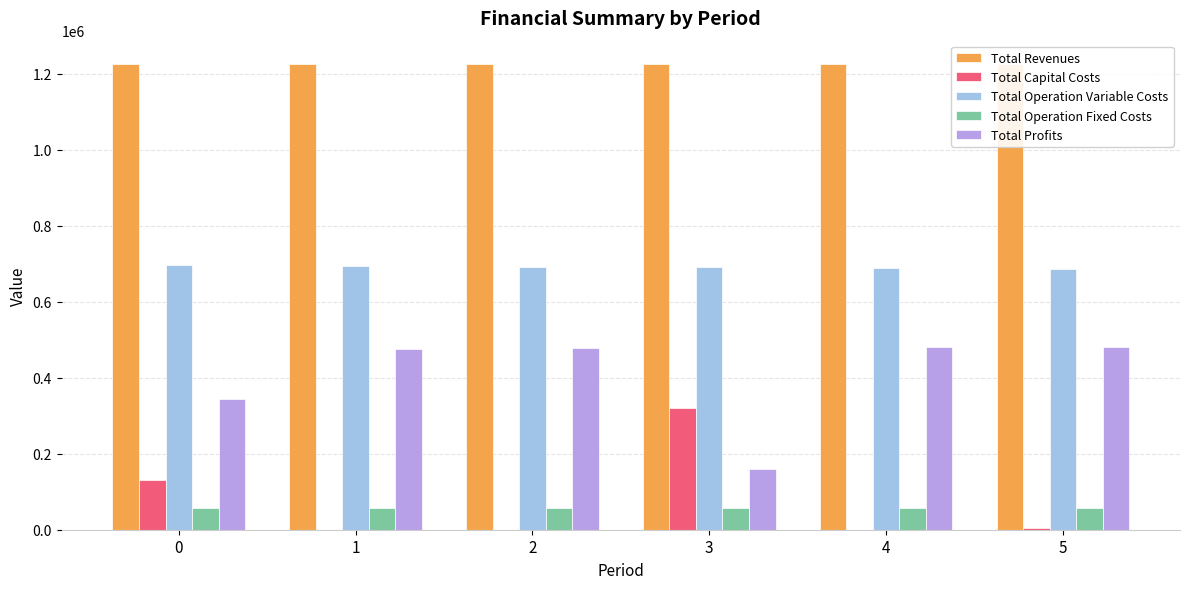

True or false: Total Operation Variable Costs has a value of 688511.4 at 4.

True